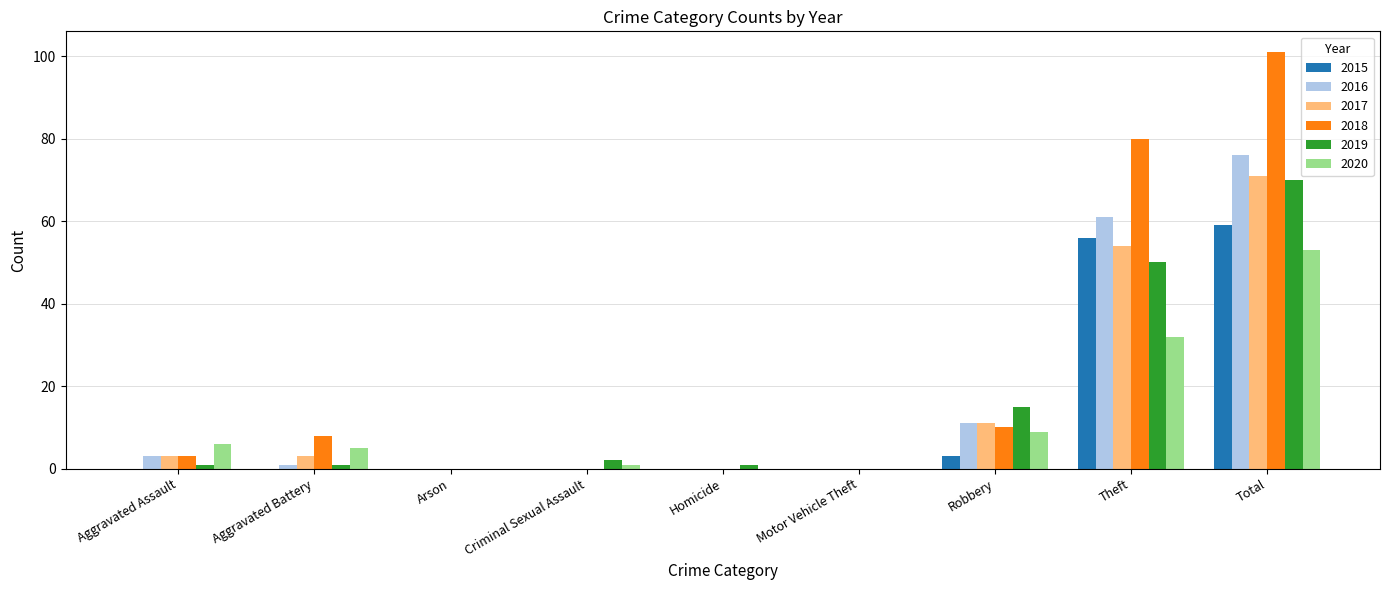

Reading left to right, what are all the values shown in this chart?

2015: Aggravated Assault=0	Aggravated Battery=0	Arson=0	Criminal Sexual Assault=0	Homicide=0	Motor Vehicle Theft=0	Robbery=3	Theft=56	Total=59
2016: Aggravated Assault=3	Aggravated Battery=1	Arson=0	Criminal Sexual Assault=0	Homicide=0	Motor Vehicle Theft=0	Robbery=11	Theft=61	Total=76
2017: Aggravated Assault=3	Aggravated Battery=3	Arson=0	Criminal Sexual Assault=0	Homicide=0	Motor Vehicle Theft=0	Robbery=11	Theft=54	Total=71
2018: Aggravated Assault=3	Aggravated Battery=8	Arson=0	Criminal Sexual Assault=0	Homicide=0	Motor Vehicle Theft=0	Robbery=10	Theft=80	Total=101
2019: Aggravated Assault=1	Aggravated Battery=1	Arson=0	Criminal Sexual Assault=2	Homicide=1	Motor Vehicle Theft=0	Robbery=15	Theft=50	Total=70
2020: Aggravated Assault=6	Aggravated Battery=5	Arson=0	Criminal Sexual Assault=1	Homicide=0	Motor Vehicle Theft=0	Robbery=9	Theft=32	Total=53